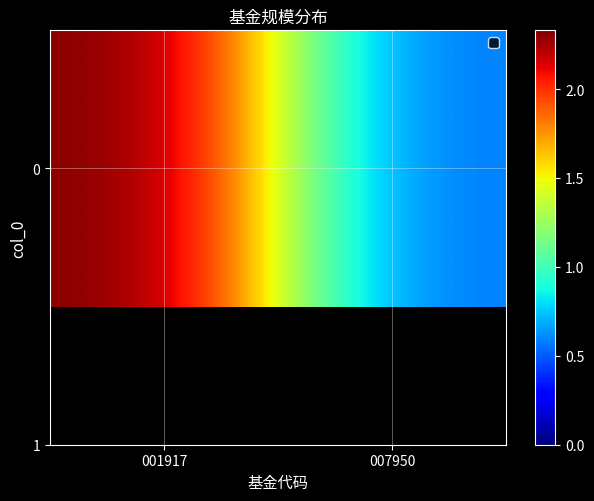

Where is the data nearest to the value 1?

007950